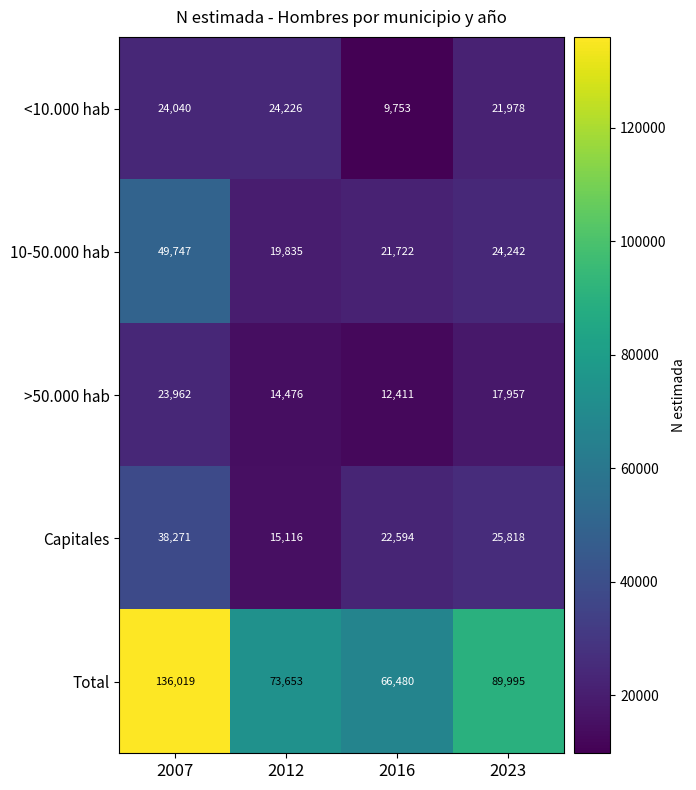

At 2016, list the series in order from smallest to largest.

<10.000 hab, >50.000 hab, 10-50.000 hab, Capitales, Total